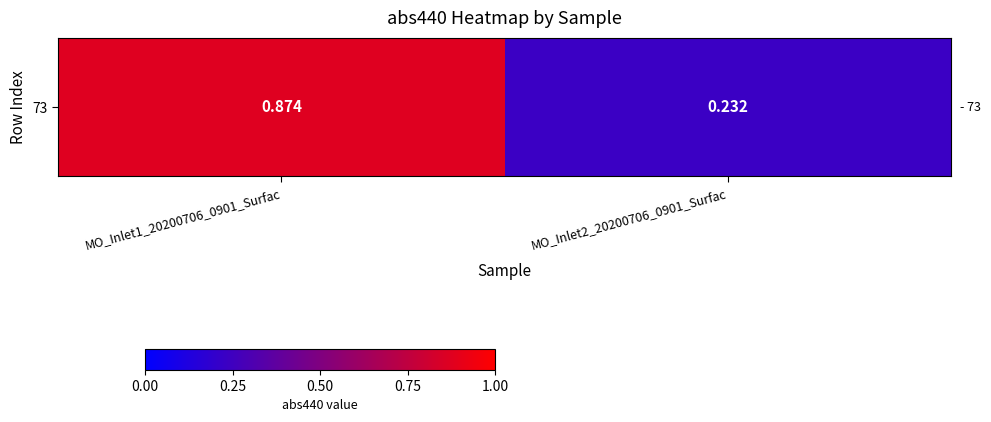

Reading left to right, what are all the values shown in this chart?

MO_Inlet1_20200706_0901_Surfac=0.9	MO_Inlet2_20200706_0901_Surfac=0.2